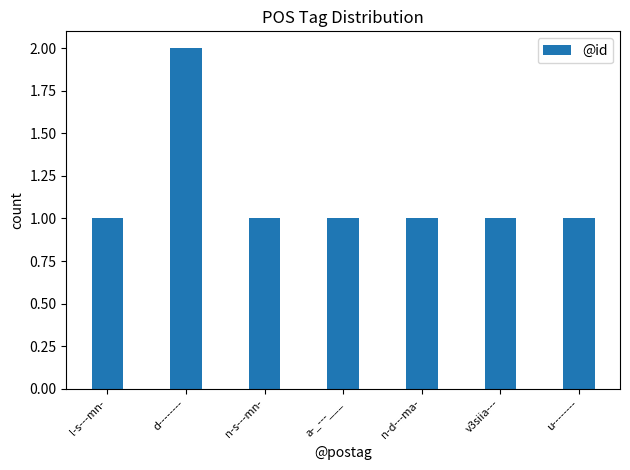

What is the greatest value displayed?

2